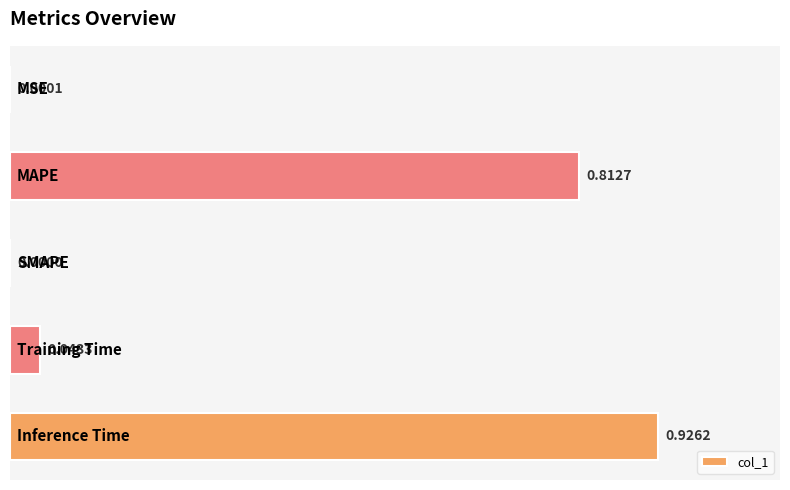

How many values are above zero?

4